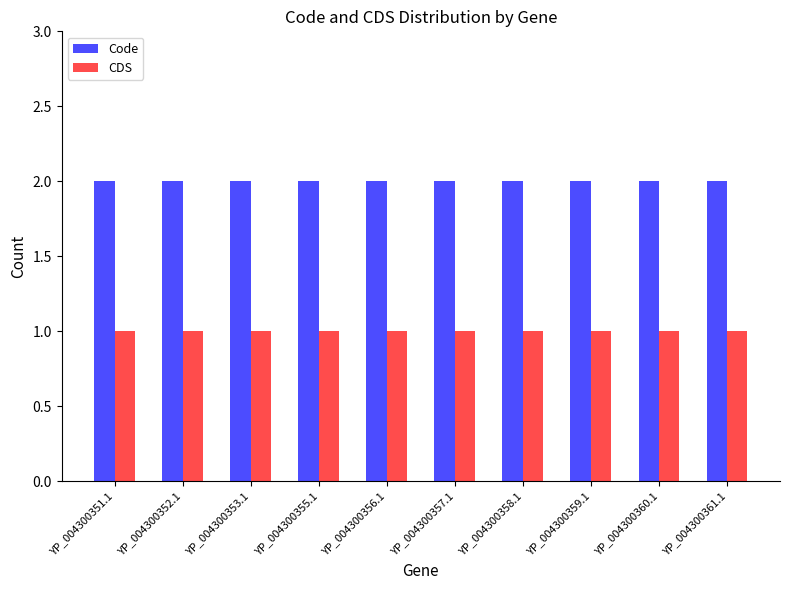

Rank the series by their maximum value, from lowest to highest.

CDS, Code